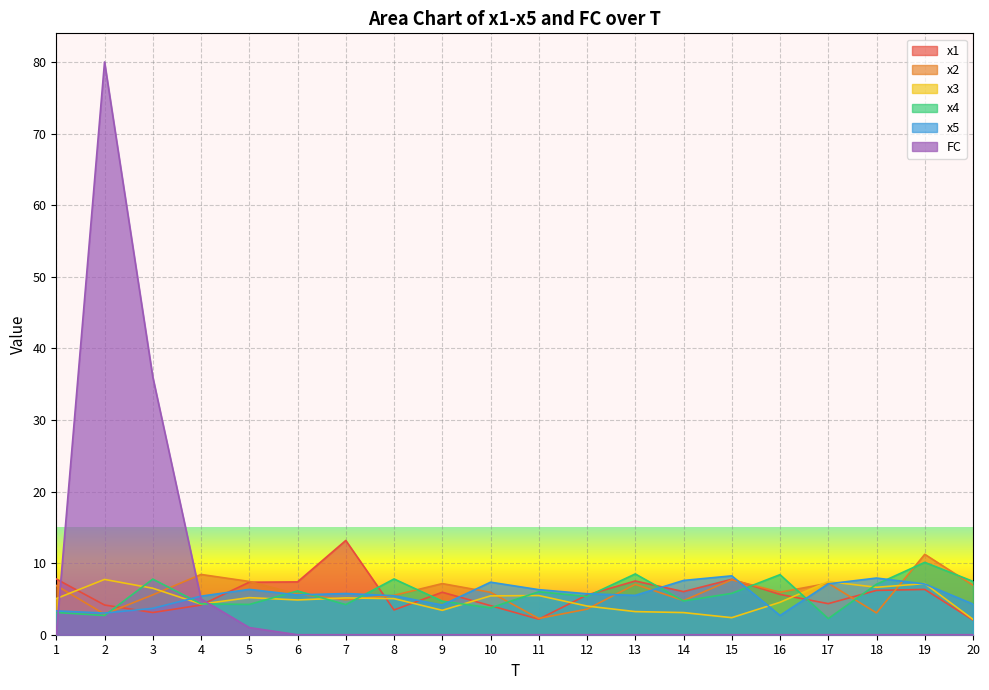

Which series changed the most between 3 and 5?

FC